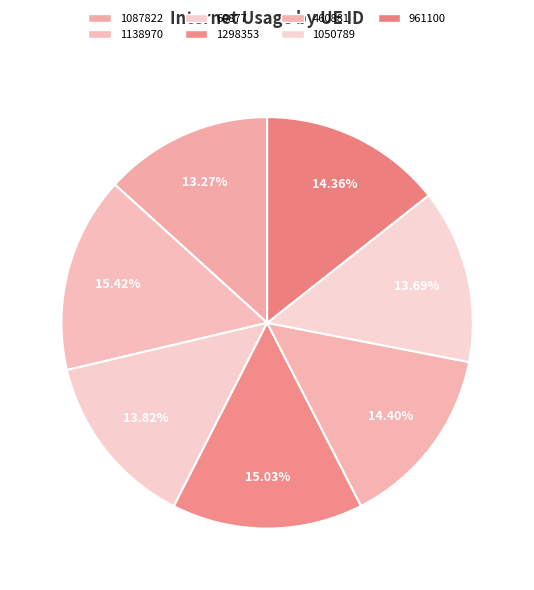

Does 60877 represent more than half of the total?

No